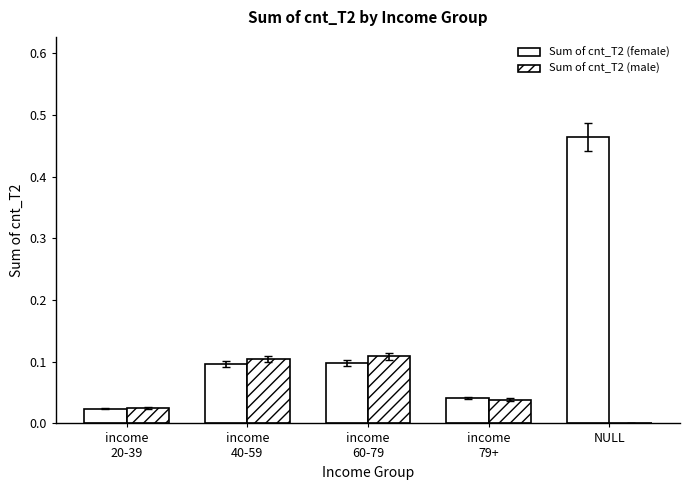

Reading left to right, list all the values displayed in this chart.

Sum of cnt_T2 (female): income
20-39=0.0	income
40-59=0.1	income
60-79=0.1	income
79+=0.0	NULL=0.5
Sum of cnt_T2 (male): income
20-39=0.0	income
40-59=0.1	income
60-79=0.1	income
79+=0.0	NULL=0.0